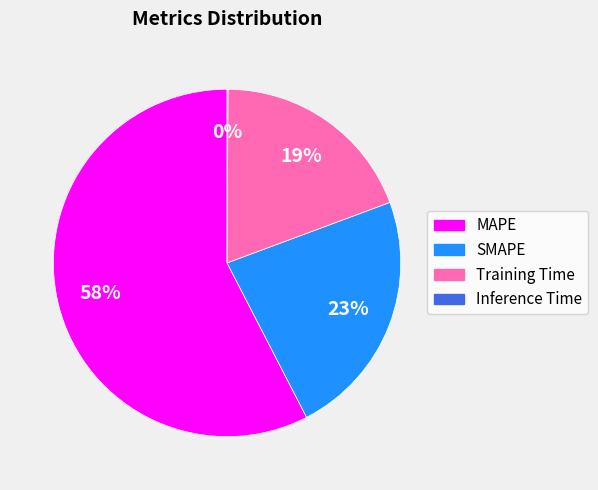

Is it true that Training Time is 19% of the pie?

True